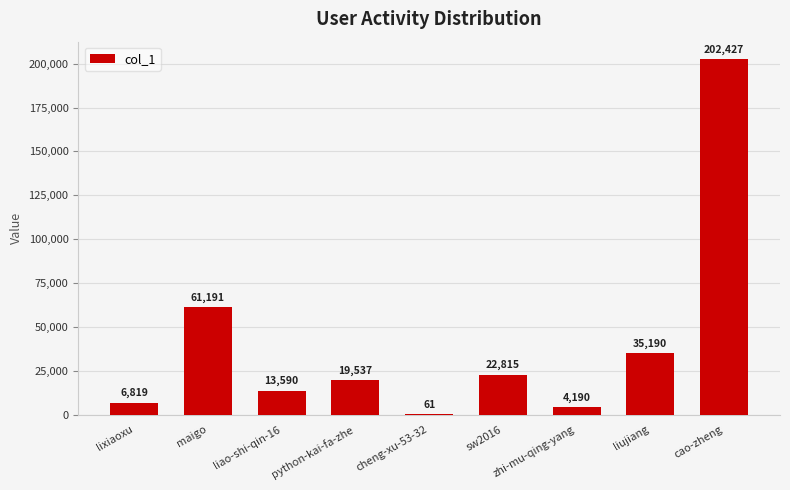

Reading right to left, what are all the values shown in this chart?

cao-zheng=202427	liujiang=35190	zhi-mu-qing-yang=4190	sw2016=22815	cheng-xu-53-32=61	python-kai-fa-zhe=19537	liao-shi-qin-16=13590	maigo=61191	lixiaoxu=6819